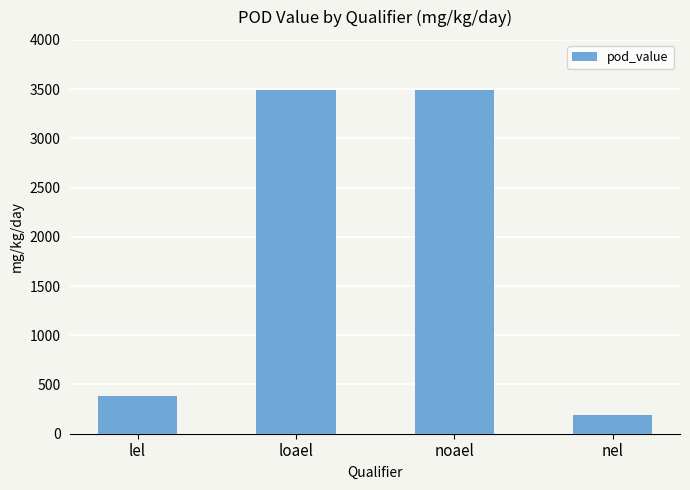

The value at nel is 192. True or false?

True